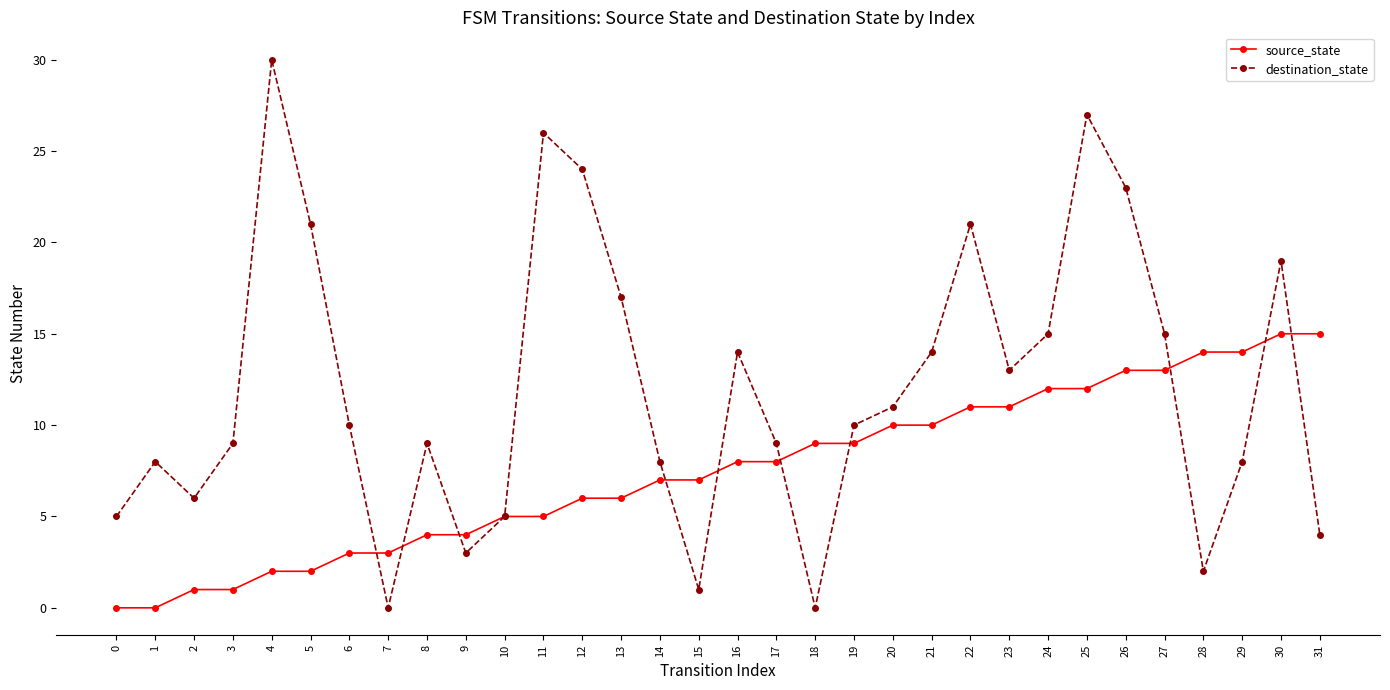

What is the difference between the source_state values at 7 and 15?

4